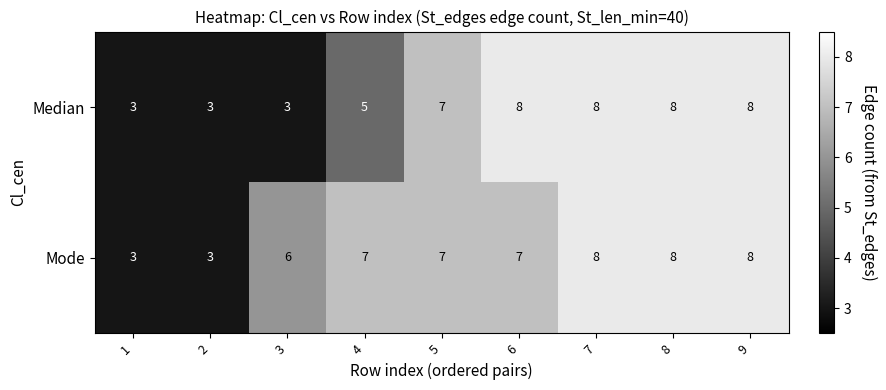

Which series has the largest total across all categories?

Mode